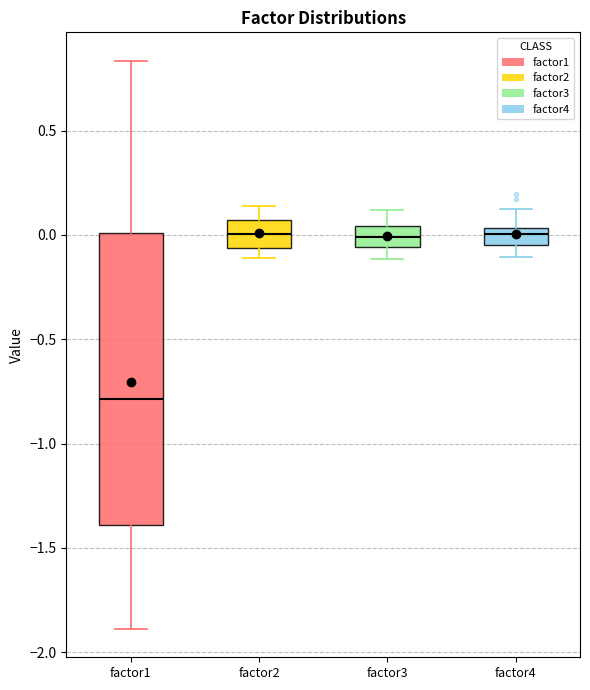

Reading left to right, transcribe this box plot: for each box, give where its median line is, the range the box spans, and where its two whiskers end, as read against the y-axis. The values are not printed on the chart, so give them approximately, as read against the axis.

factor1: median -0.80, box -1.40 to 0.00, whiskers -1.90 to 0.85
factor2: median 0.00, box -0.05 to 0.05, whiskers -0.10 to 0.15
factor3: median 0.00, box -0.05 to 0.05, whiskers -0.10 to 0.10
factor4: median 0.00, box -0.05 to 0.05, whiskers -0.10 to 0.10